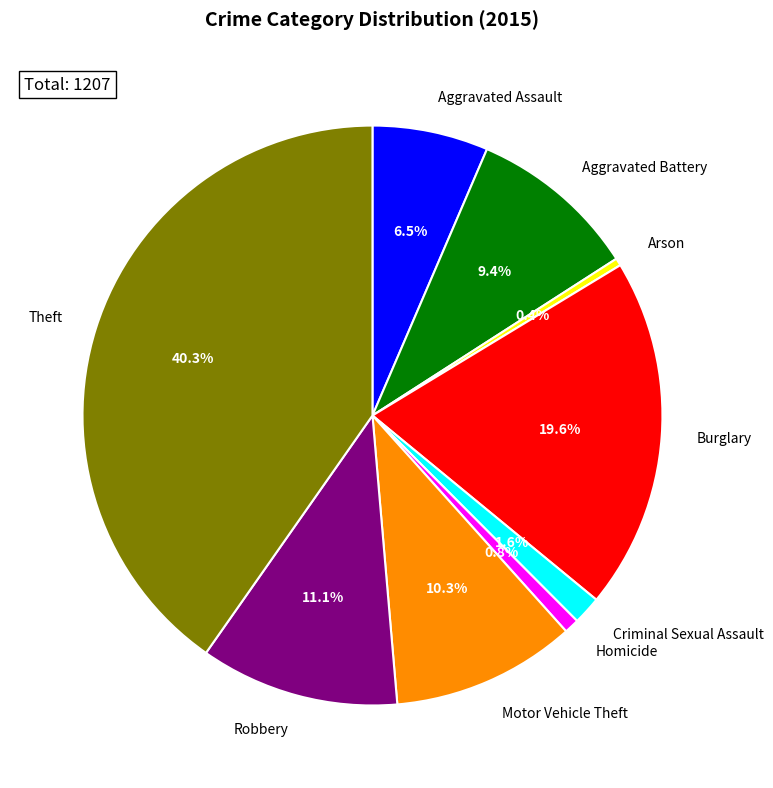

How many slices are in this pie chart?

9